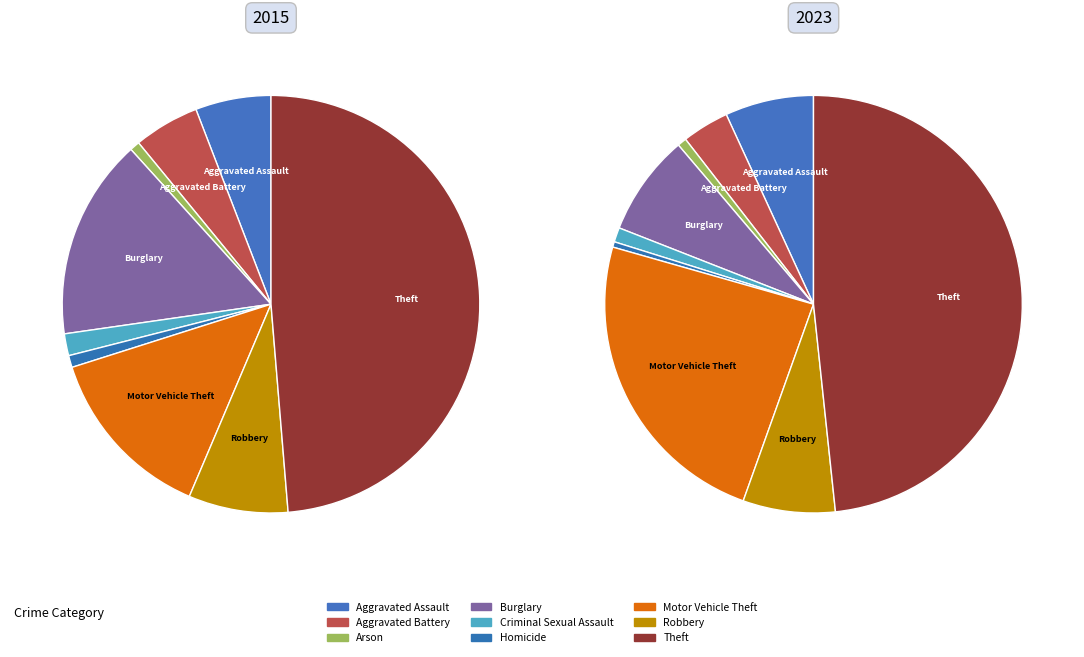

What is the largest slice in the pie chart?

Theft